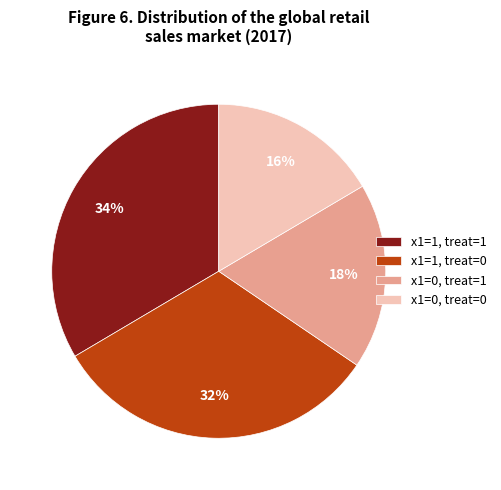

Rank the categories by value from lowest to highest.

x1=0, treat=0, x1=0, treat=1, x1=1, treat=0, x1=1, treat=1